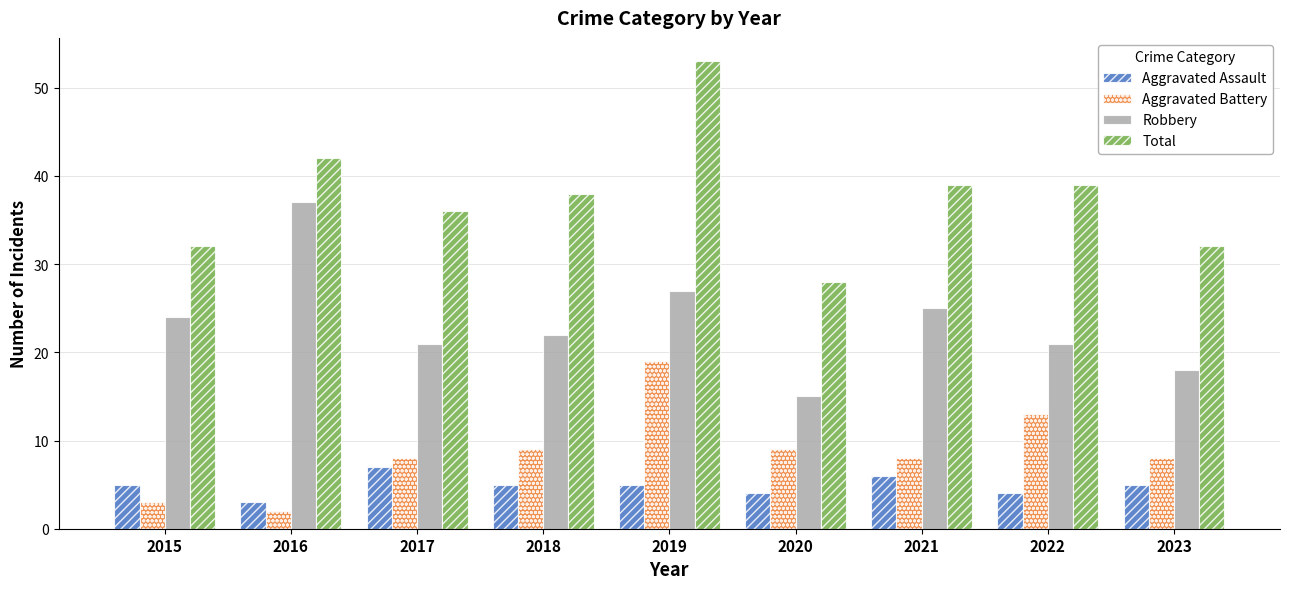

What is the total value across all series at 2015?

64